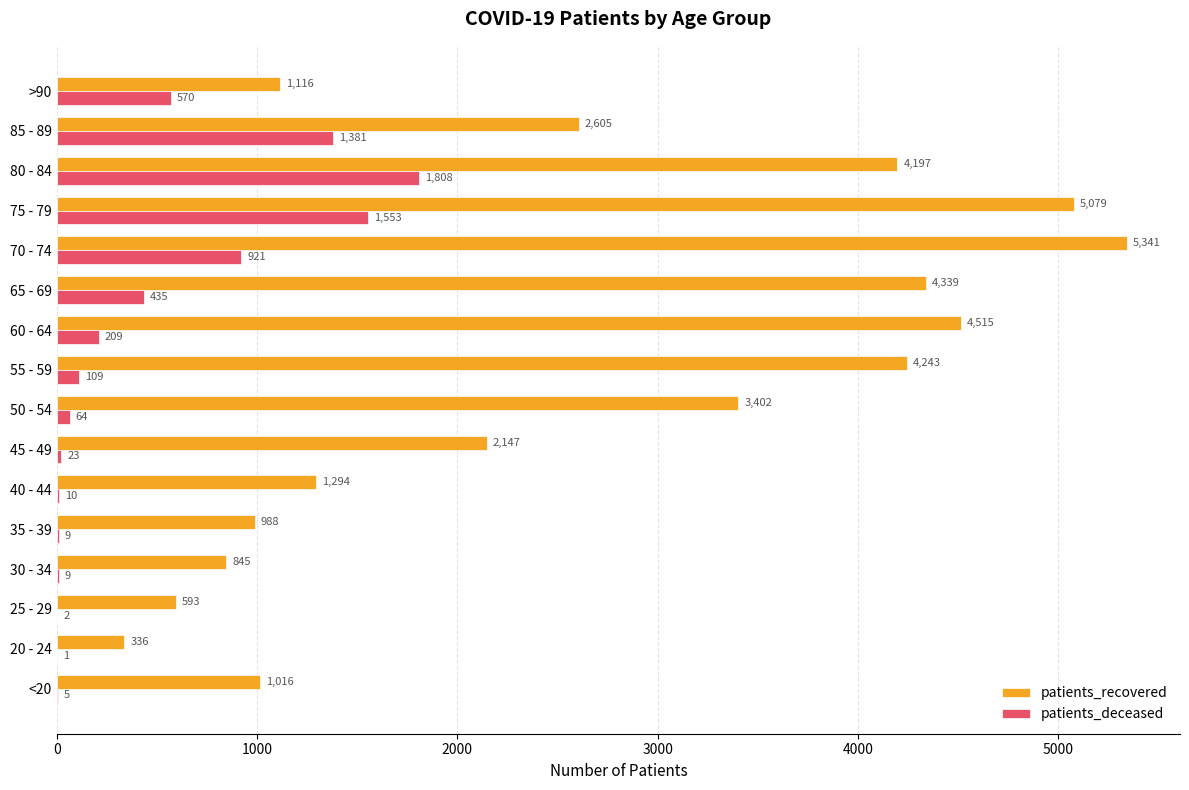

What is the sum of the patients_recovered values at 40 - 44 and 35 - 39?

2282